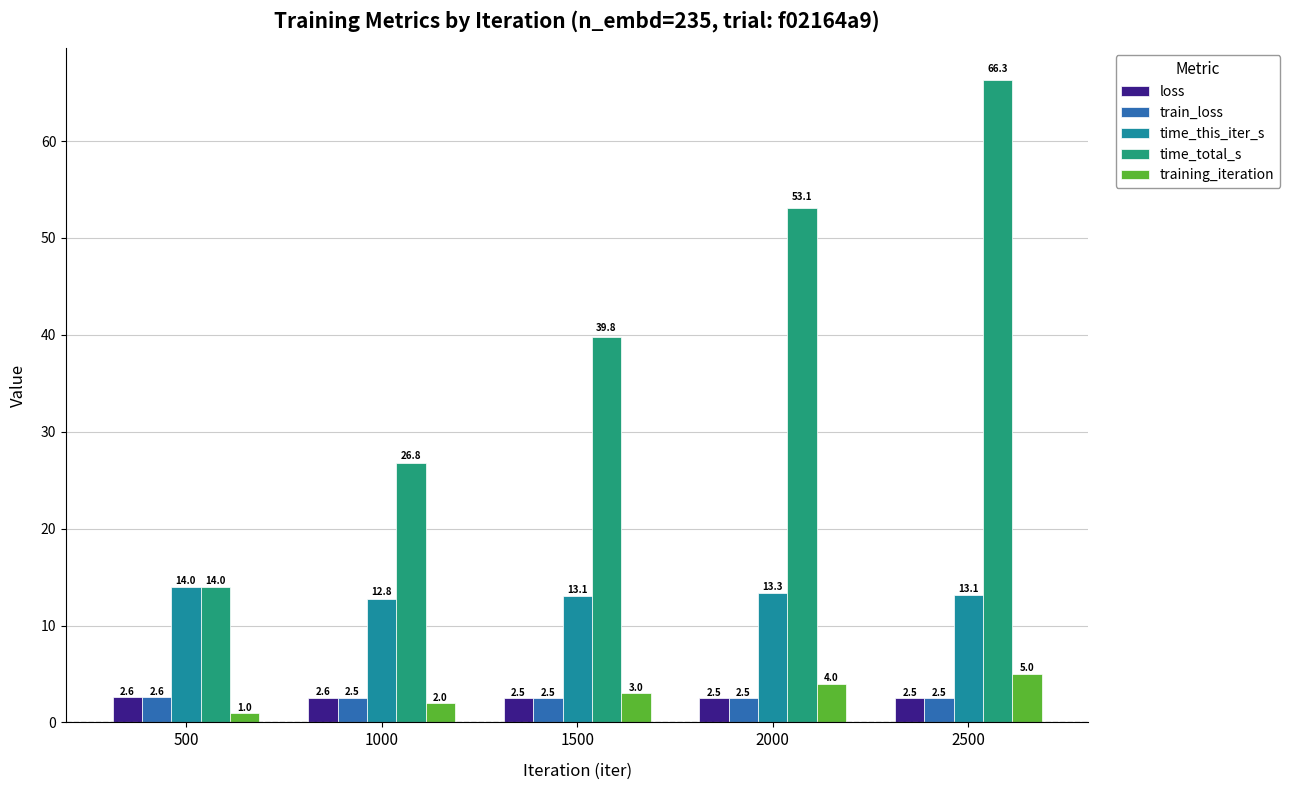

What is the minimum value for time_this_iter_s?

12.8